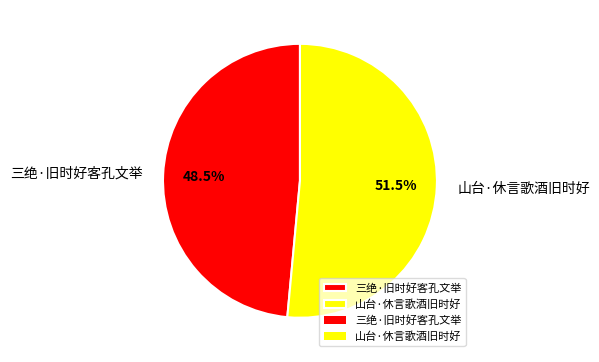

Do 山台·休言歌酒旧时好 and 三绝·旧时好客孔文举 together represent more than half of the pie?

Yes